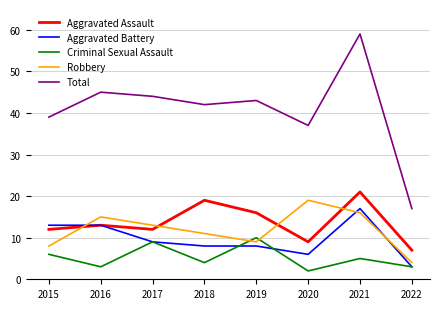

Reading right to left, extract all data points from this chart.

Aggravated Assault: 2022=7	2021=21	2020=9	2019=16	2018=19	2017=12	2016=13	2015=12
Aggravated Battery: 2022=3	2021=17	2020=6	2019=8	2018=8	2017=9	2016=13	2015=13
Criminal Sexual Assault: 2022=3	2021=5	2020=2	2019=10	2018=4	2017=9	2016=3	2015=6
Robbery: 2022=4	2021=16	2020=19	2019=9	2018=11	2017=13	2016=15	2015=8
Total: 2022=17	2021=59	2020=37	2019=43	2018=42	2017=44	2016=45	2015=39